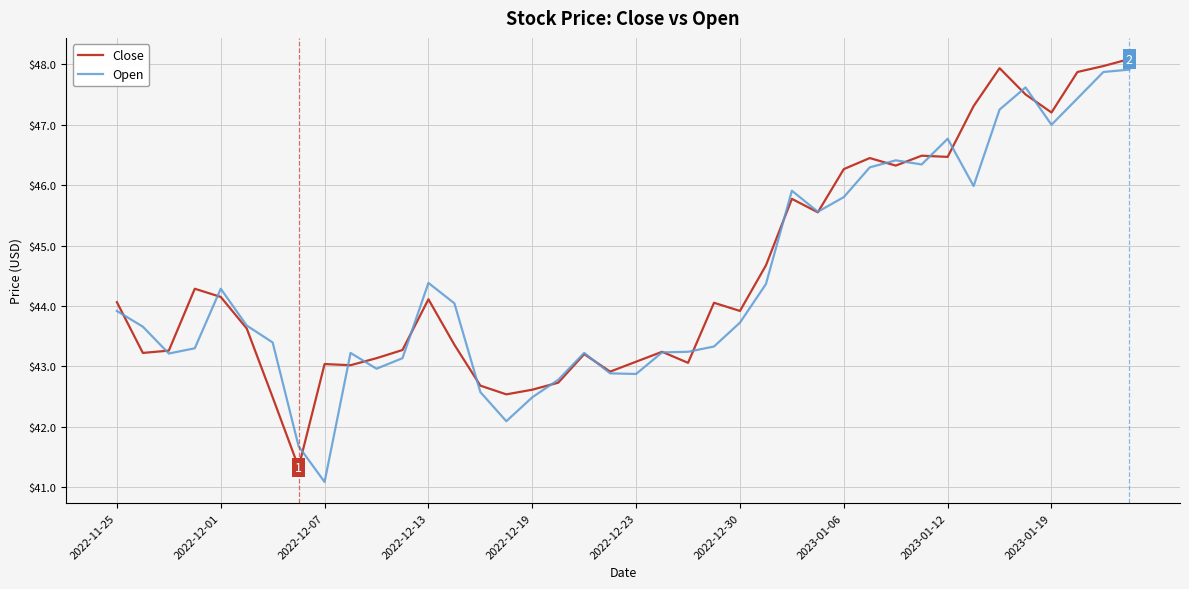

What is the smallest value displayed?

41.1